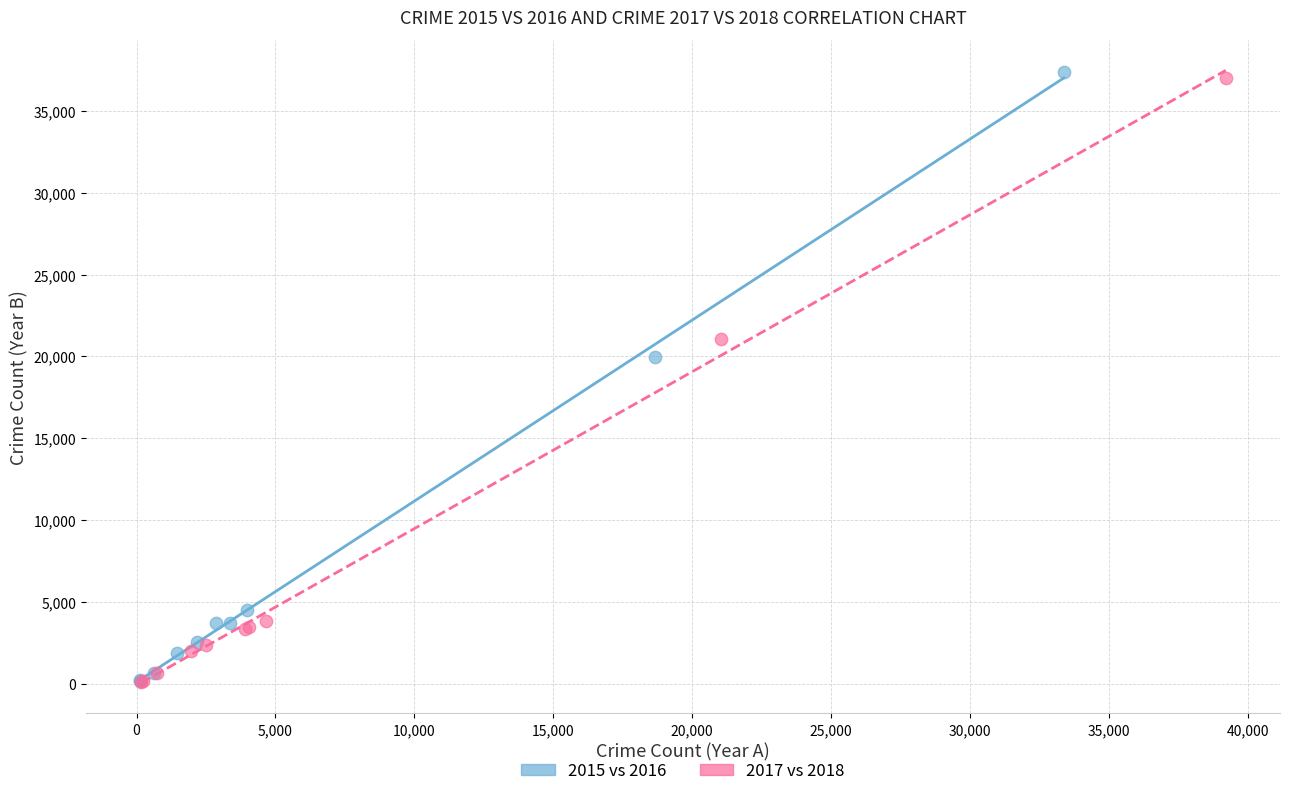

Which series has the largest Y range (max minus min)?

2015 vs 2016